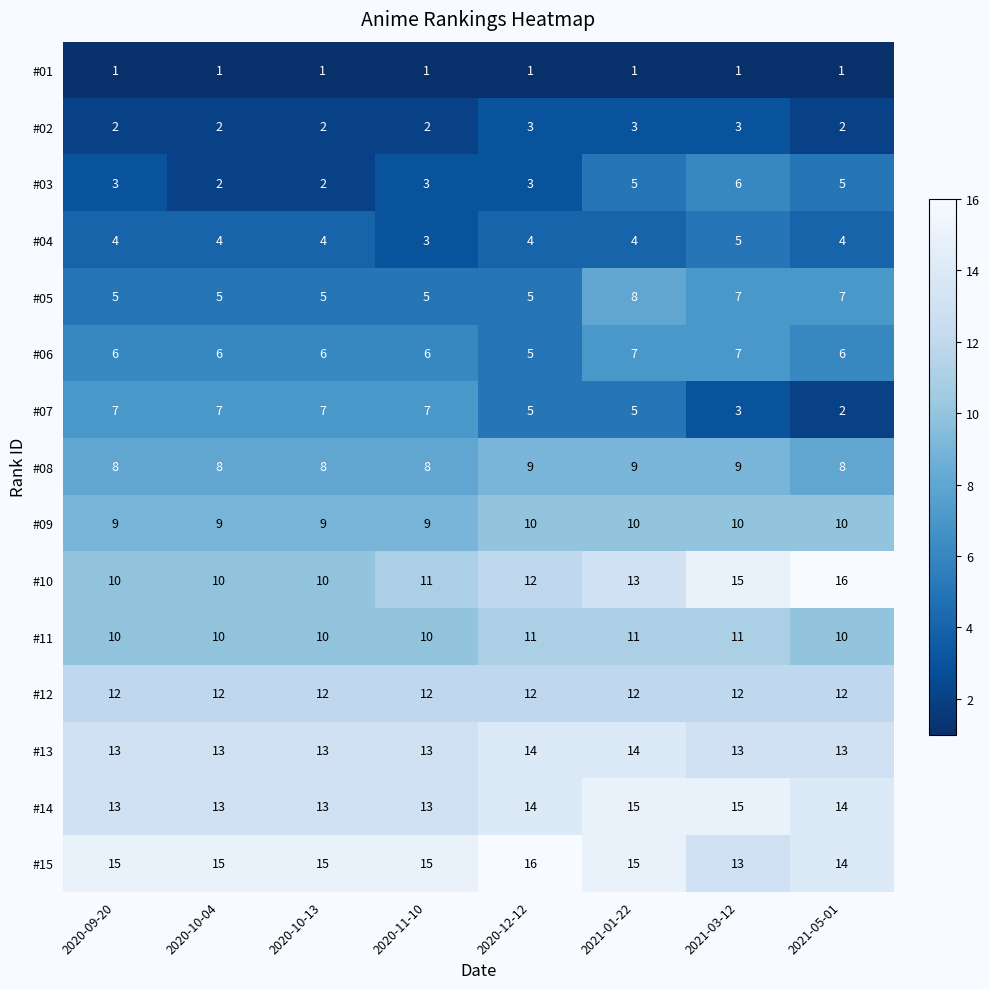

What is the difference between the highest and lowest values at 2021-03-12?

14